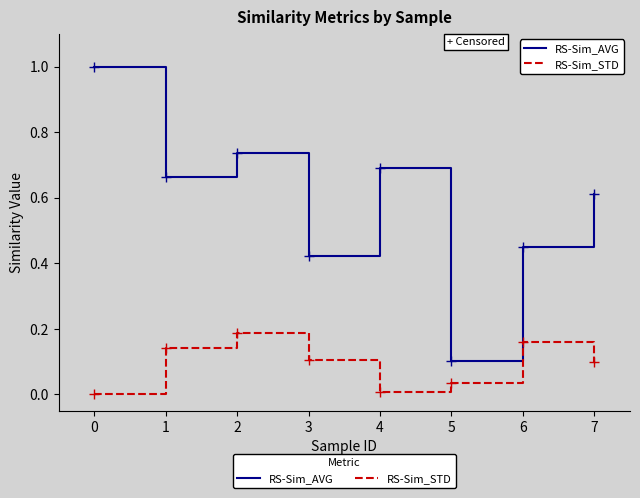

What are all the series names shown in the legend?

RS-Sim_AVG, RS-Sim_STD